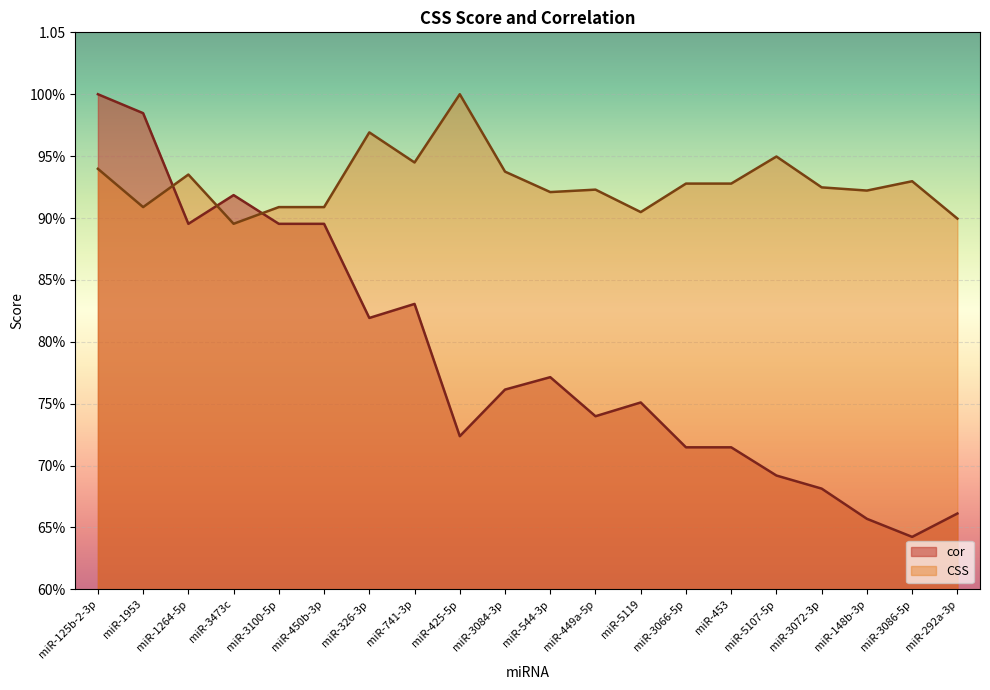

Reading left to right, transcribe all the data shown in this chart.

cor: miR-125b-2-3p=1.0	miR-1953=1.0	miR-1264-5p=0.9	miR-3473c=0.9	miR-3100-5p=0.9	miR-450b-3p=0.9	miR-326-3p=0.8	miR-741-3p=0.8	miR-425-5p=0.7	miR-3084-3p=0.8	miR-544-3p=0.8	miR-449a-5p=0.7	miR-5119=0.8	miR-3066-5p=0.7	miR-453=0.7	miR-5107-5p=0.7	miR-3072-3p=0.7	miR-148b-3p=0.7	miR-3086-5p=0.6	miR-292a-3p=0.7
CSS: miR-125b-2-3p=0.9	miR-1953=0.9	miR-1264-5p=0.9	miR-3473c=0.9	miR-3100-5p=0.9	miR-450b-3p=0.9	miR-326-3p=1.0	miR-741-3p=0.9	miR-425-5p=1.0	miR-3084-3p=0.9	miR-544-3p=0.9	miR-449a-5p=0.9	miR-5119=0.9	miR-3066-5p=0.9	miR-453=0.9	miR-5107-5p=0.9	miR-3072-3p=0.9	miR-148b-3p=0.9	miR-3086-5p=0.9	miR-292a-3p=0.9